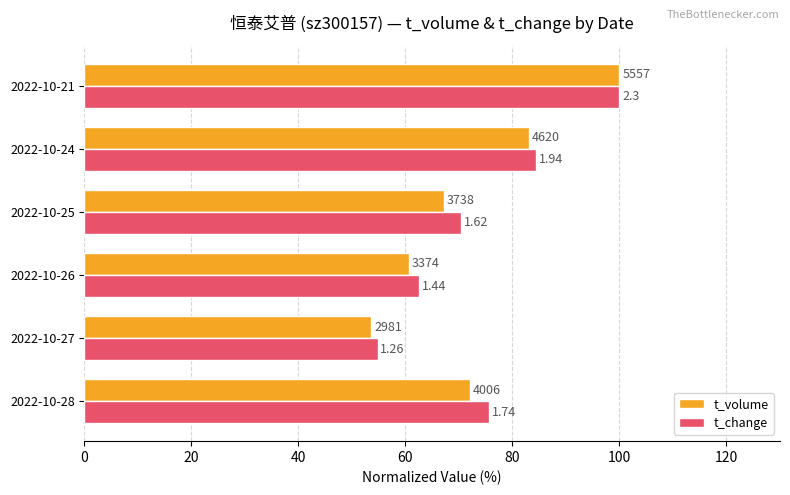

What is the value of the t_change bar at the 2nd from the left?

54.8